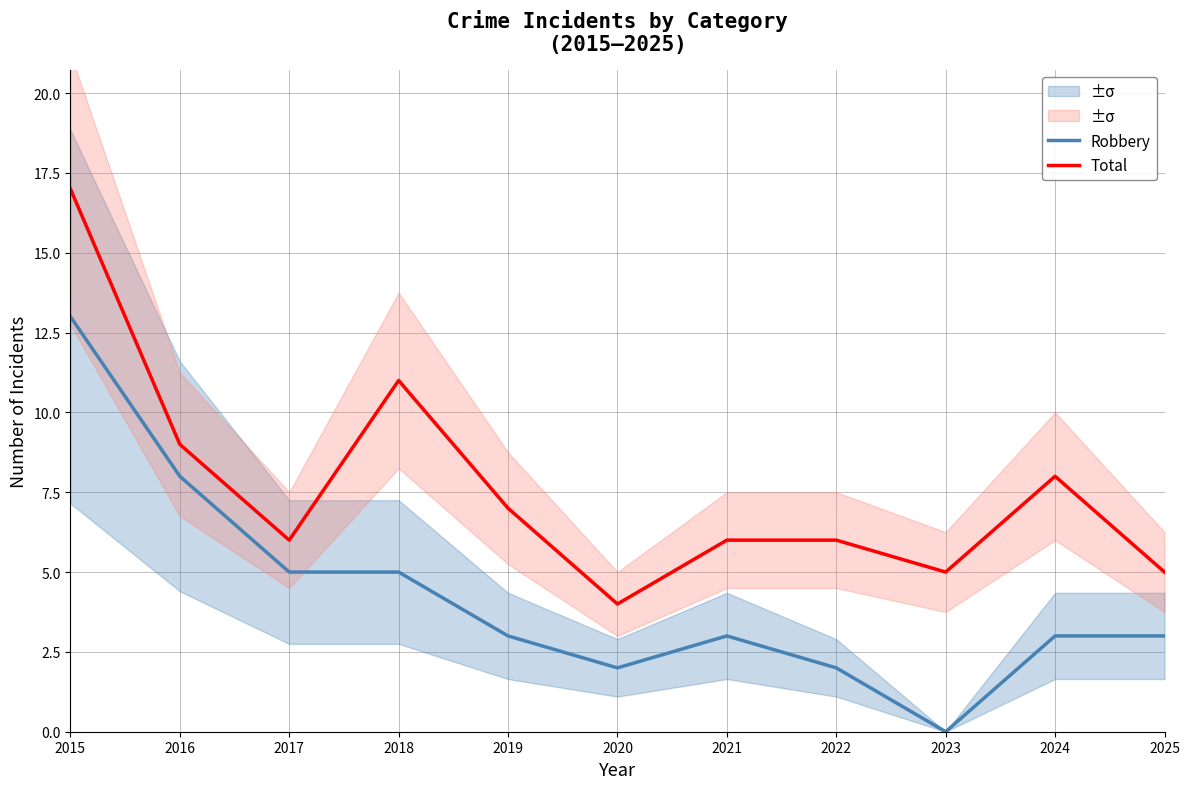

What are all the series names shown in the legend?

Robbery, Total